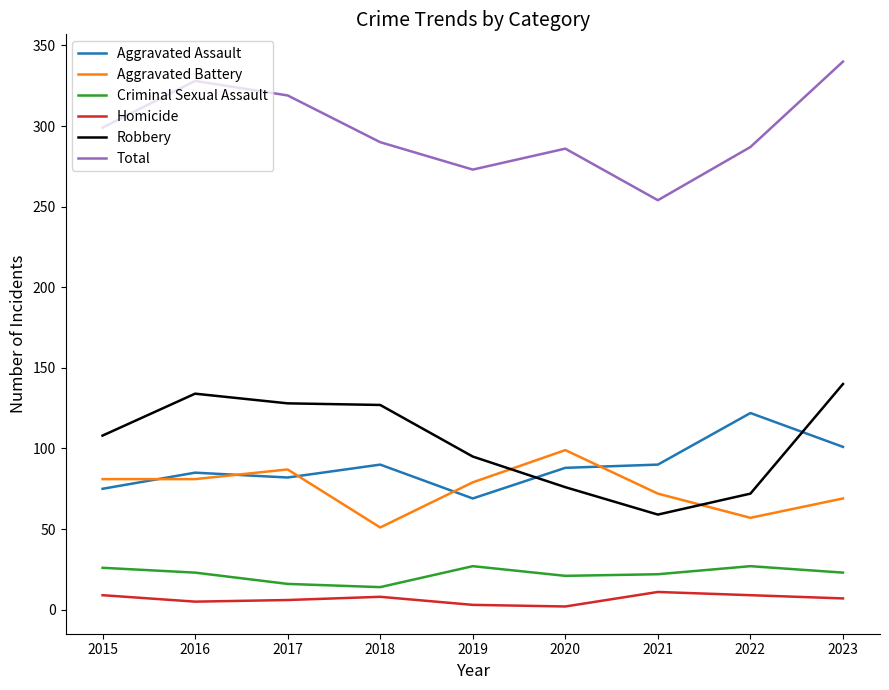

Which label corresponds to the largest value in the chart?

2023